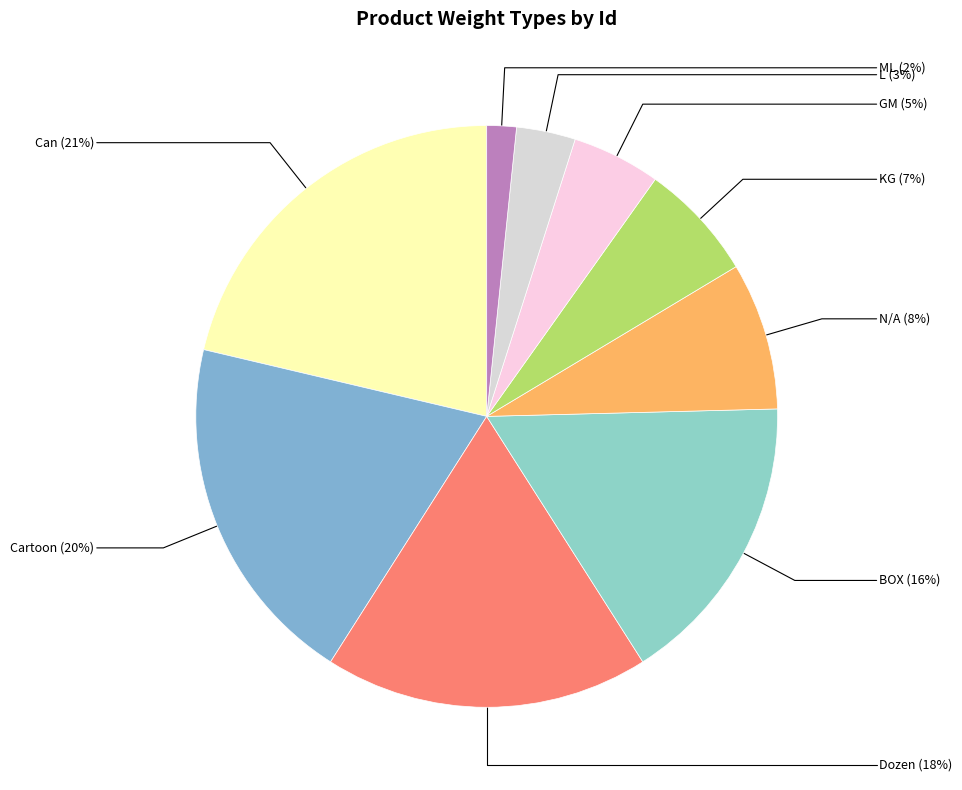

What is the smallest slice in the pie chart?

ML